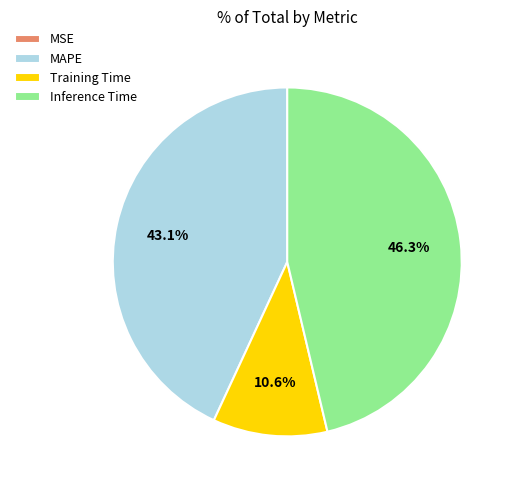

Is there any slice that represents more than half of the pie?

No